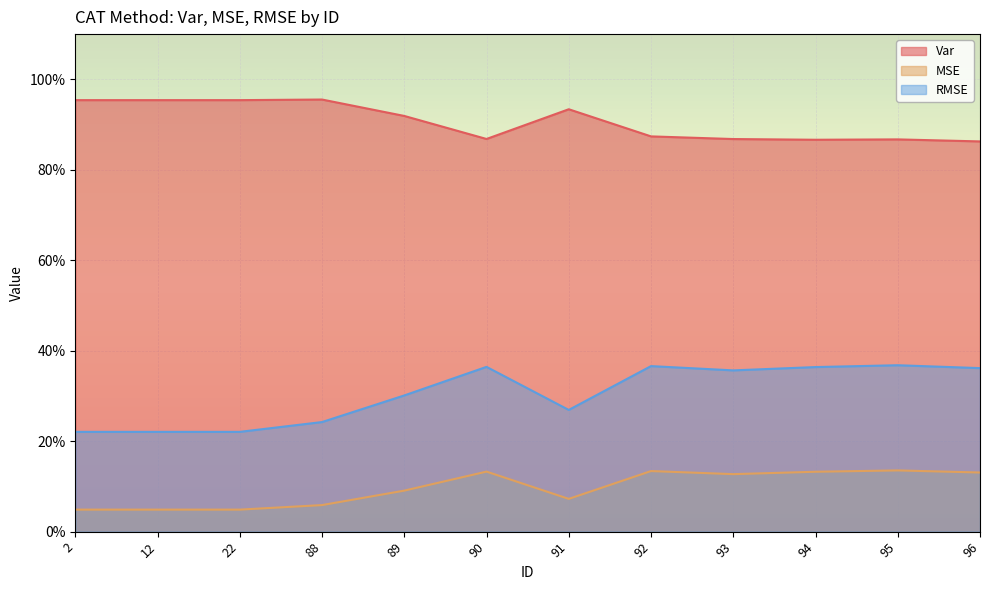

At how many categories does at least one series exceed 0?

12